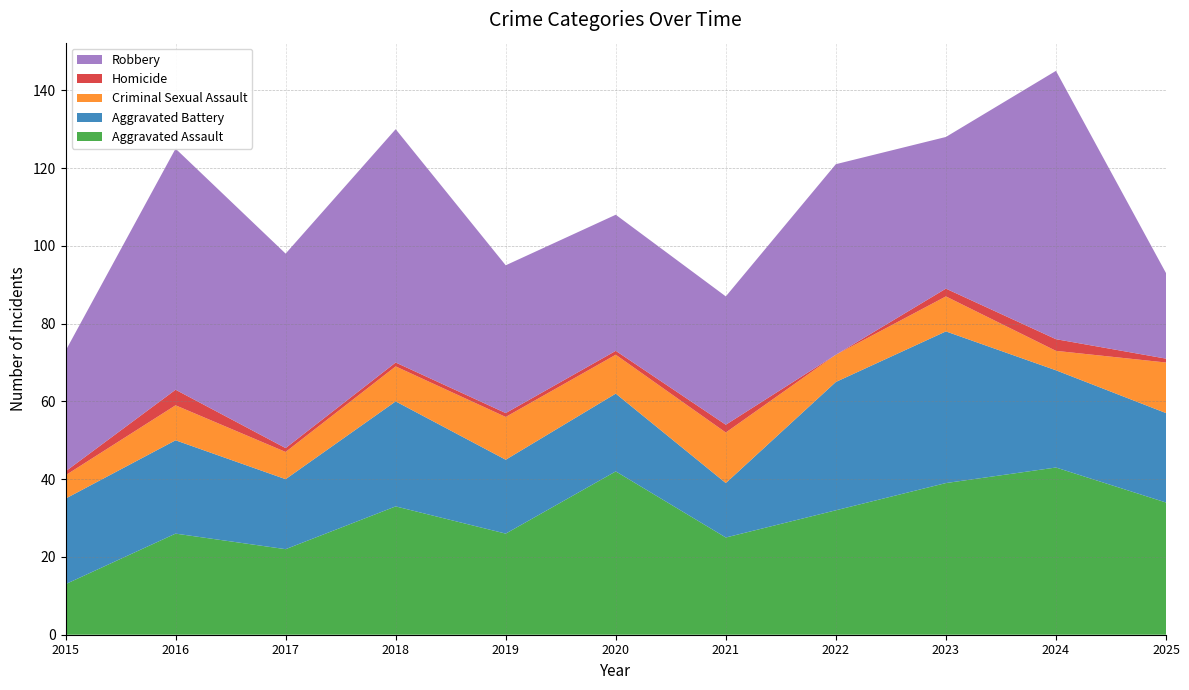

Reading left to right, extract all data points from this chart.

Aggravated Assault: 2015=13	2016=26	2017=22	2018=33	2019=26	2020=42	2021=25	2022=32	2023=39	2024=43	2025=34
Aggravated Battery: 2015=22	2016=24	2017=18	2018=27	2019=19	2020=20	2021=14	2022=33	2023=39	2024=25	2025=23
Criminal Sexual Assault: 2015=6	2016=9	2017=7	2018=9	2019=11	2020=10	2021=13	2022=7	2023=9	2024=5	2025=13
Homicide: 2015=1	2016=4	2017=1	2018=1	2019=1	2020=1	2021=2	2022=0	2023=2	2024=3	2025=1
Robbery: 2015=31	2016=62	2017=50	2018=60	2019=38	2020=35	2021=33	2022=49	2023=39	2024=69	2025=22